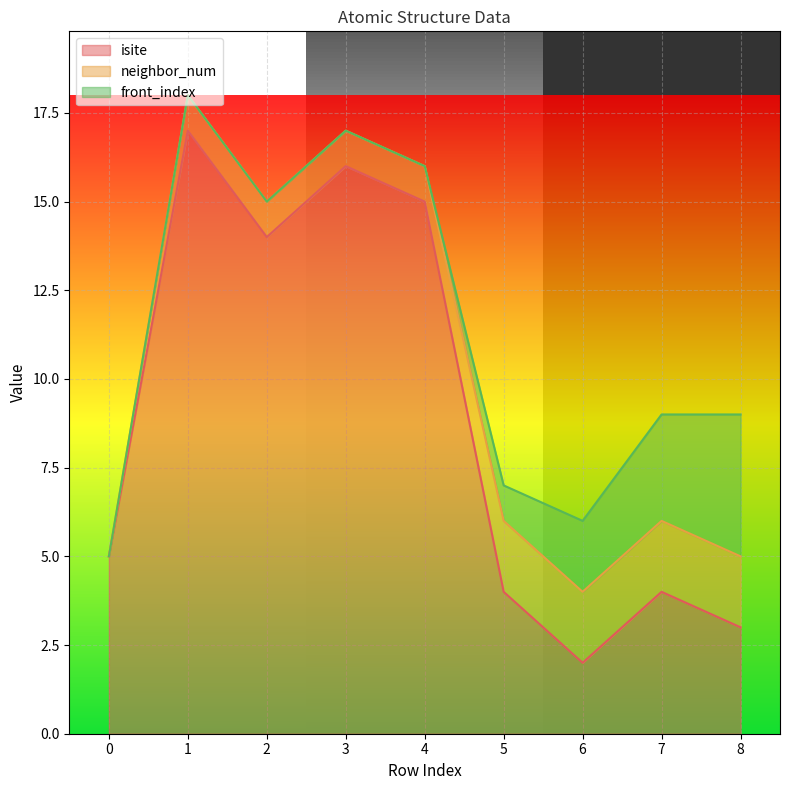

How many data points in isite are above 5?

4